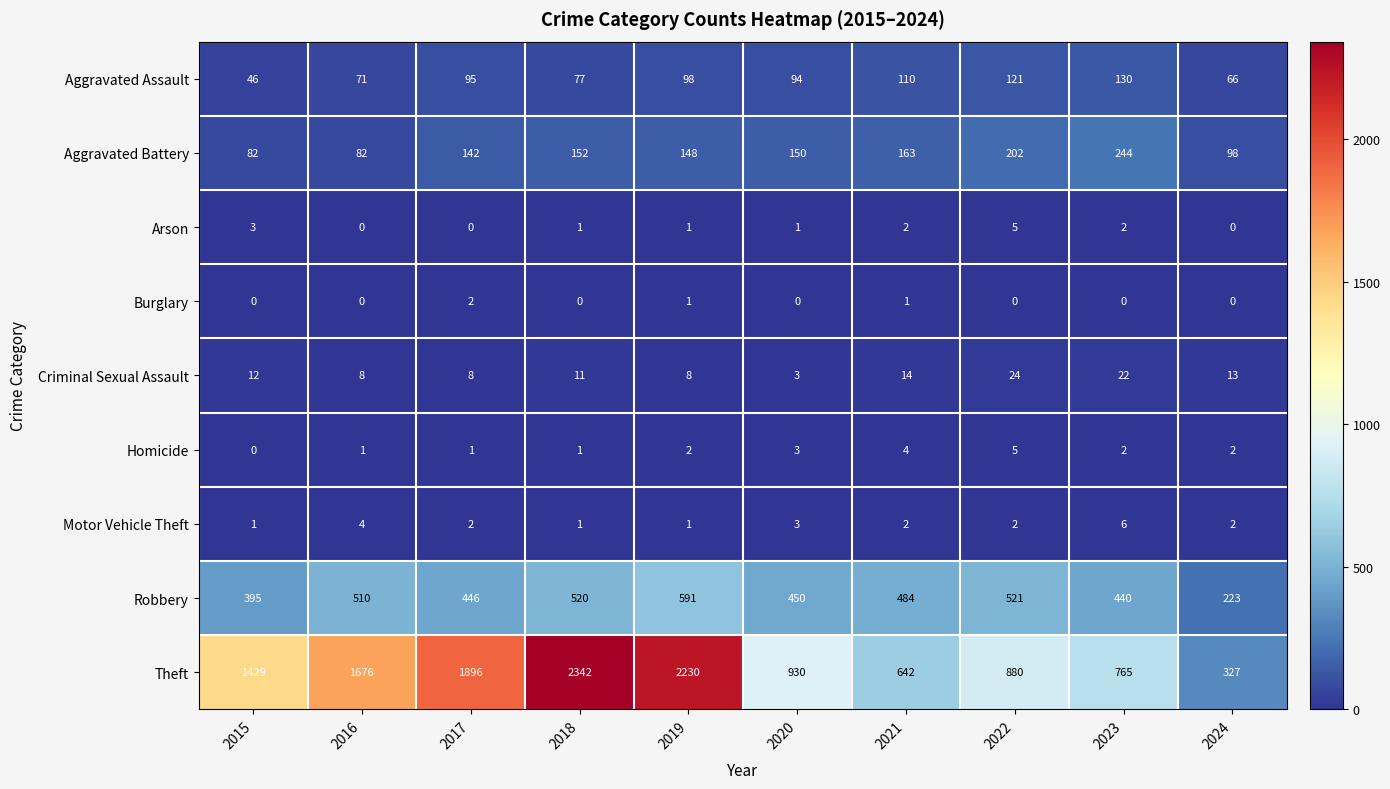

How many values in the Arson series are below 1?

3